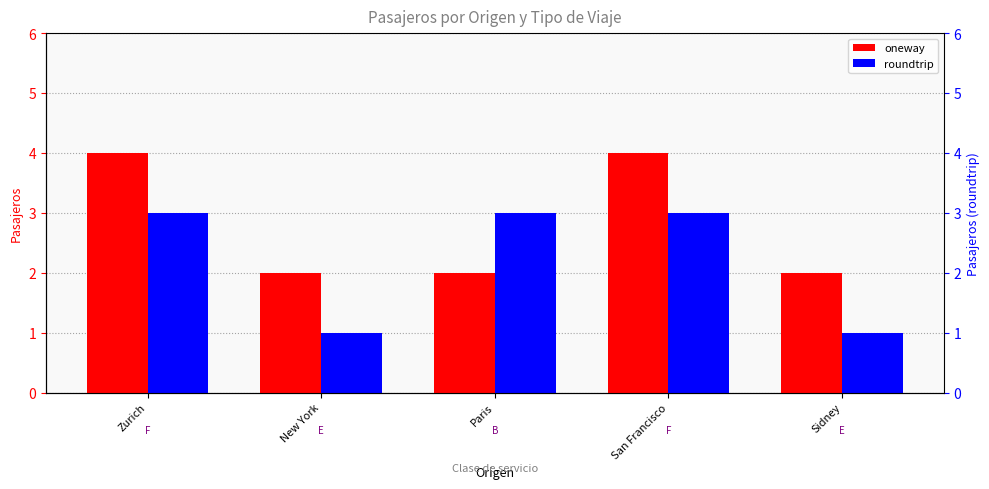

What is the total value across all series at San Francisco?

7